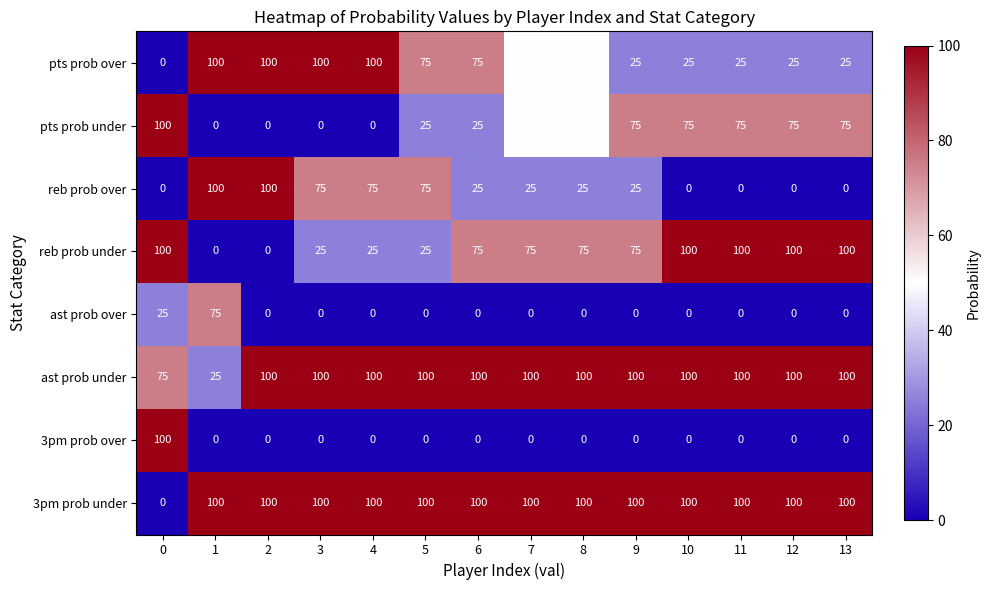

The value of ast prob under at 7 is 165. True or false?

False